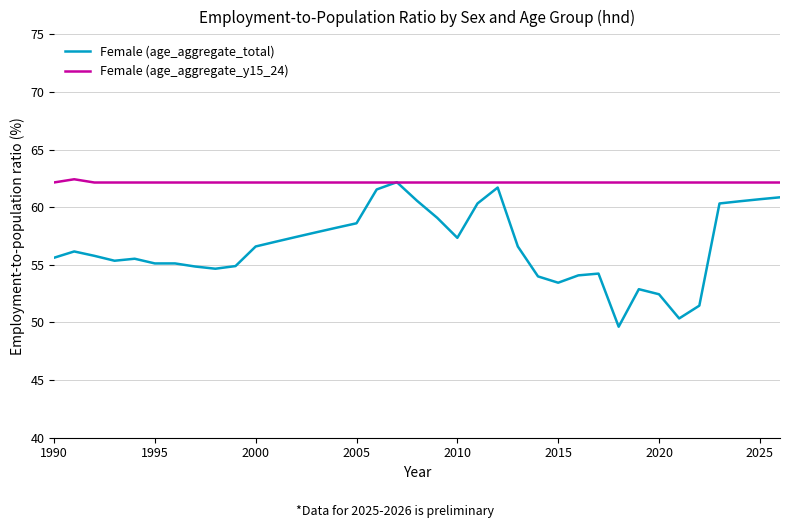

How many lines are shown in the chart?

2